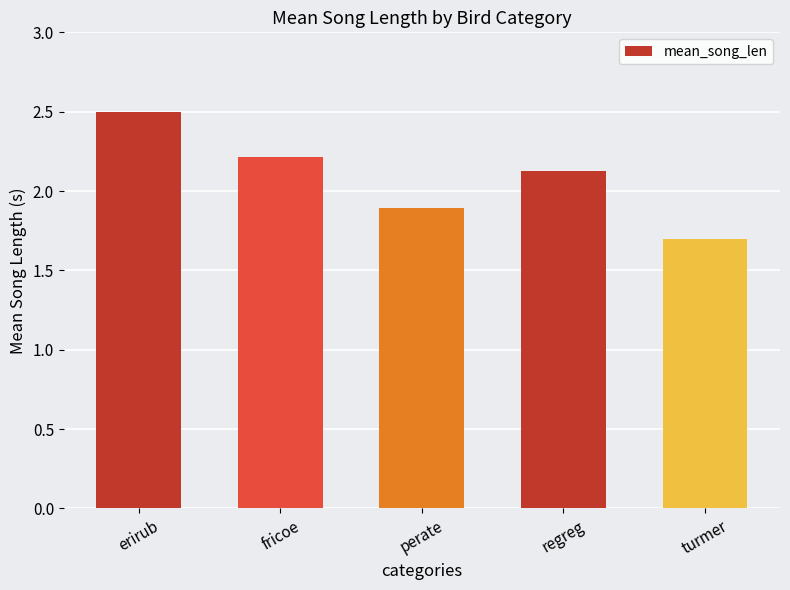

What is the difference between the values at regreg and turmer?

0.4